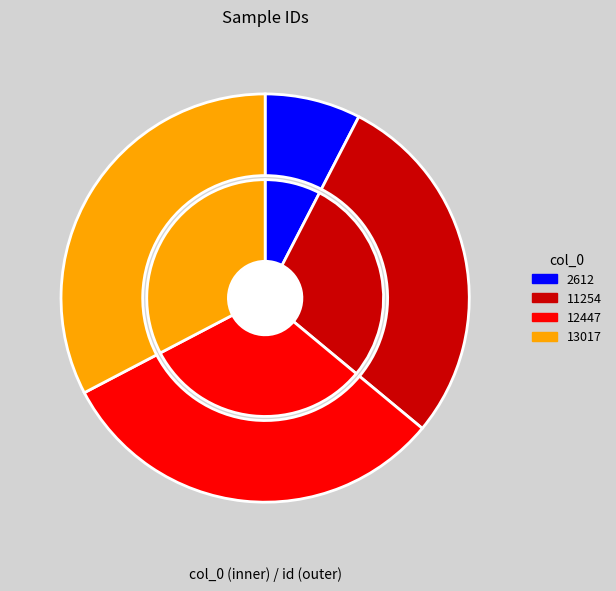

How many slices are in this pie chart?

4